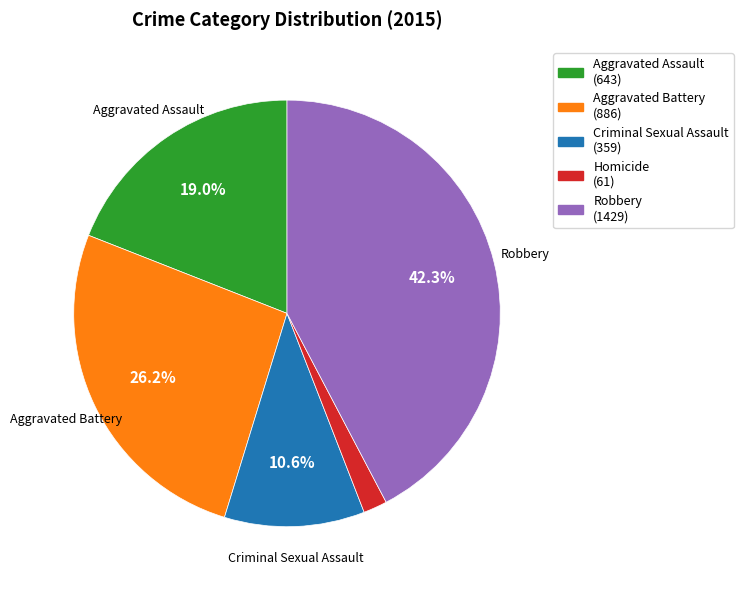

Is there a majority slice in this chart?

No